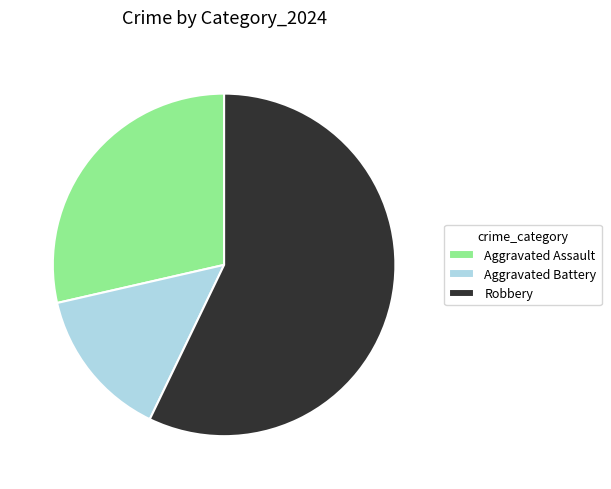

Is the sum of Aggravated Assault and Robbery greater than half?

Yes